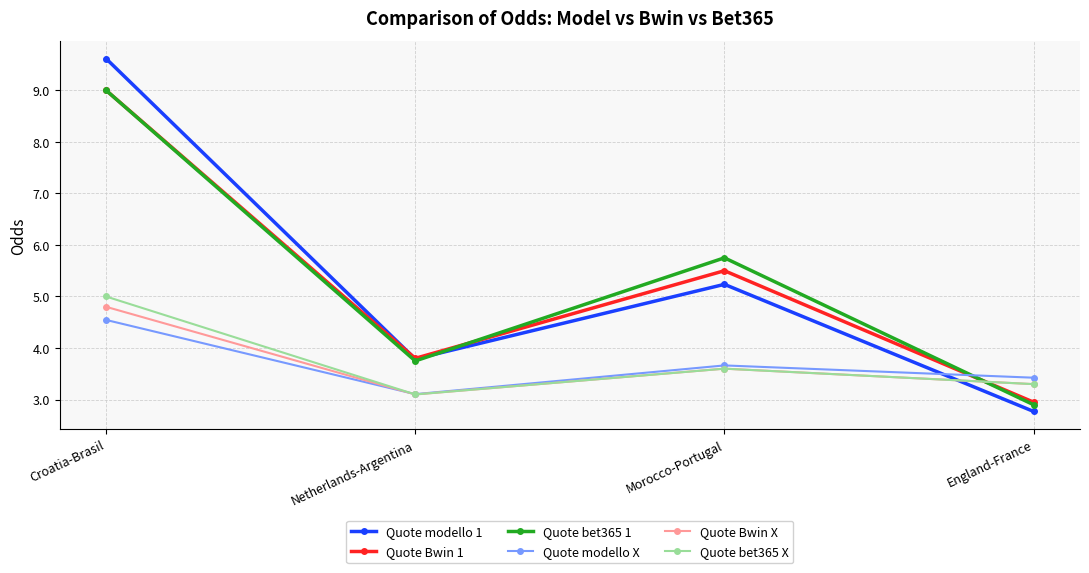

Which series has the largest range (max minus min)?

Quote modello 1